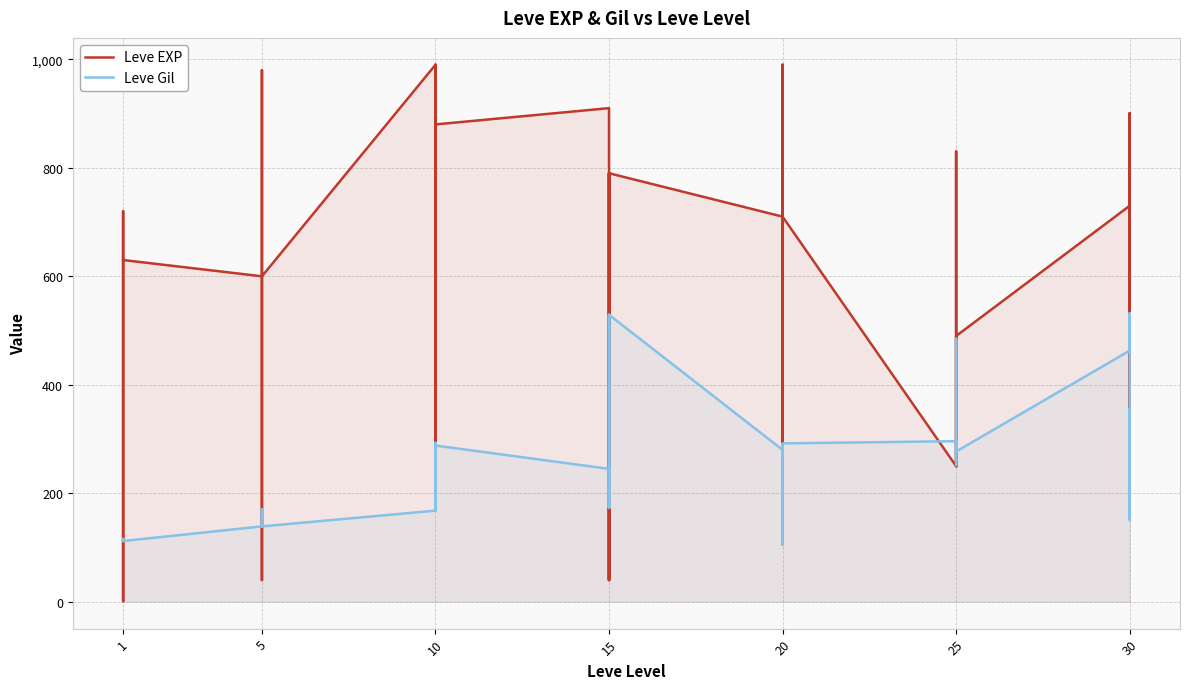

Which series ends up on top after the final intersection of Leve EXP and Leve Gil?

Leve EXP